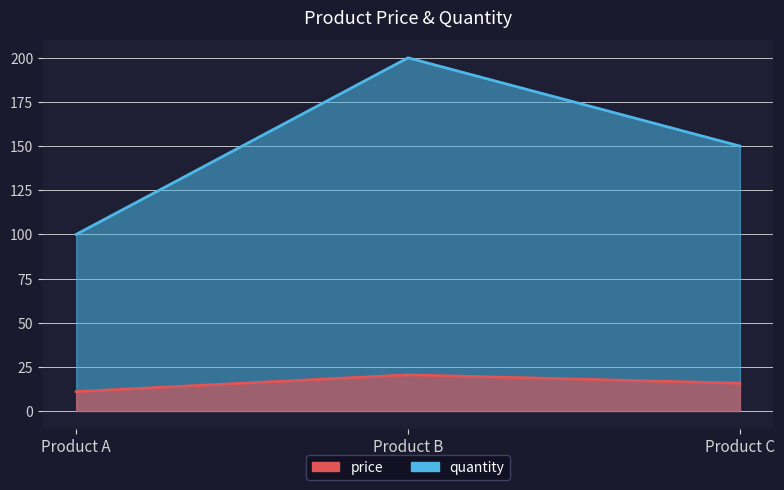

Does the chart have visible grid lines?

Yes